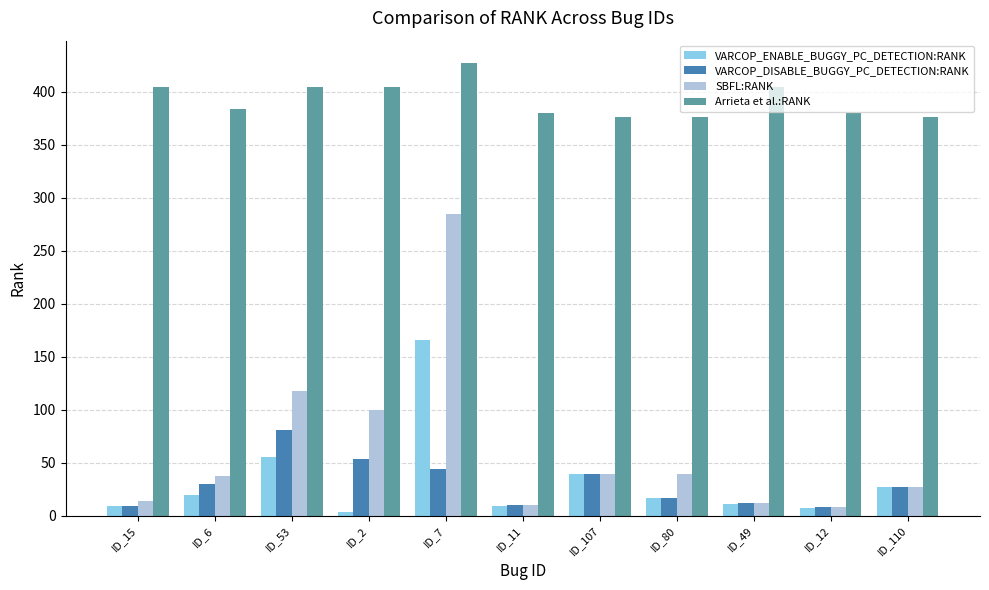

What position from the left is ID_107?

7